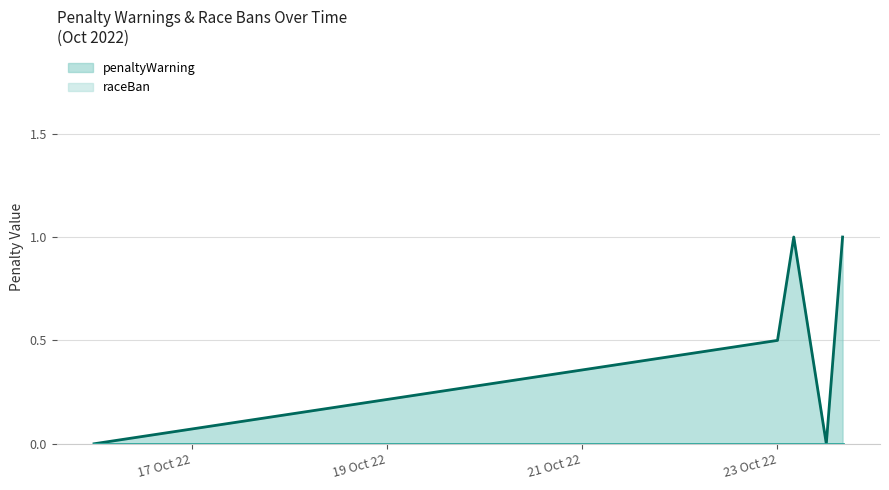

What is the sum of all values?

3.0